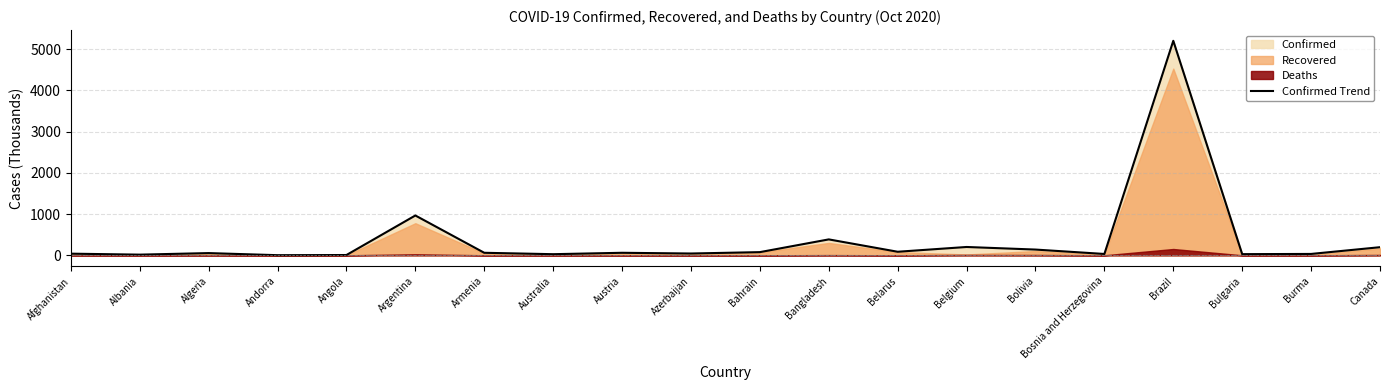

What is the greatest value displayed?

5200.3